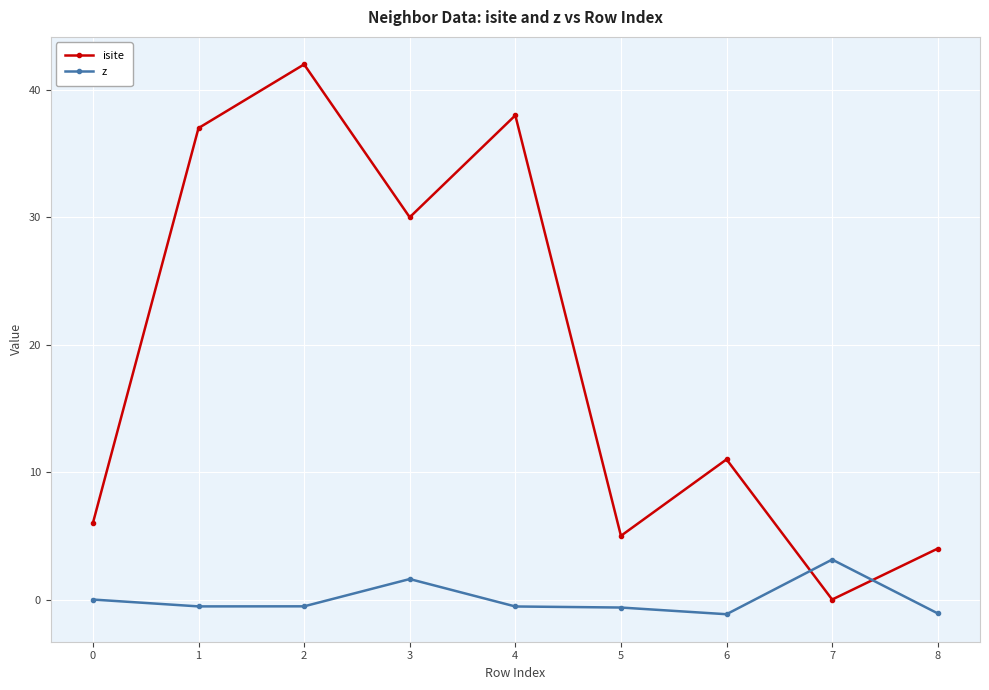

Which series has the largest total across all categories?

isite